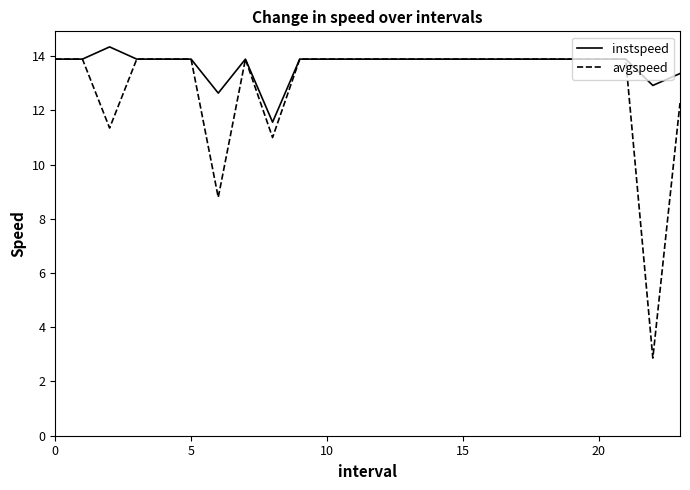

Which series has the largest total across all categories?

instspeed